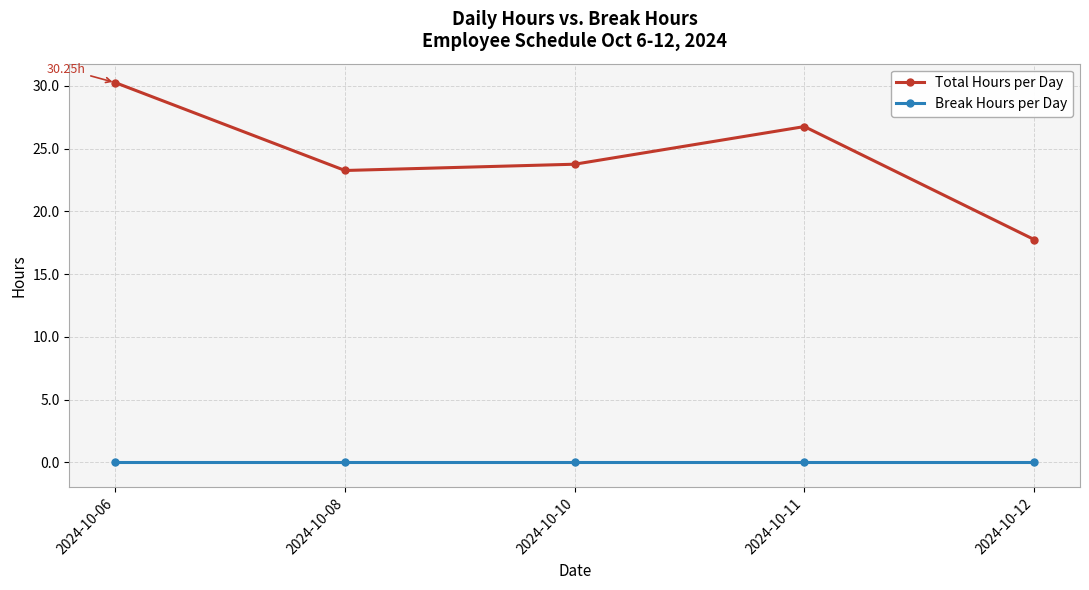

Which series changed the most between 2024-10-06 and 2024-10-08?

Total Hours per Day